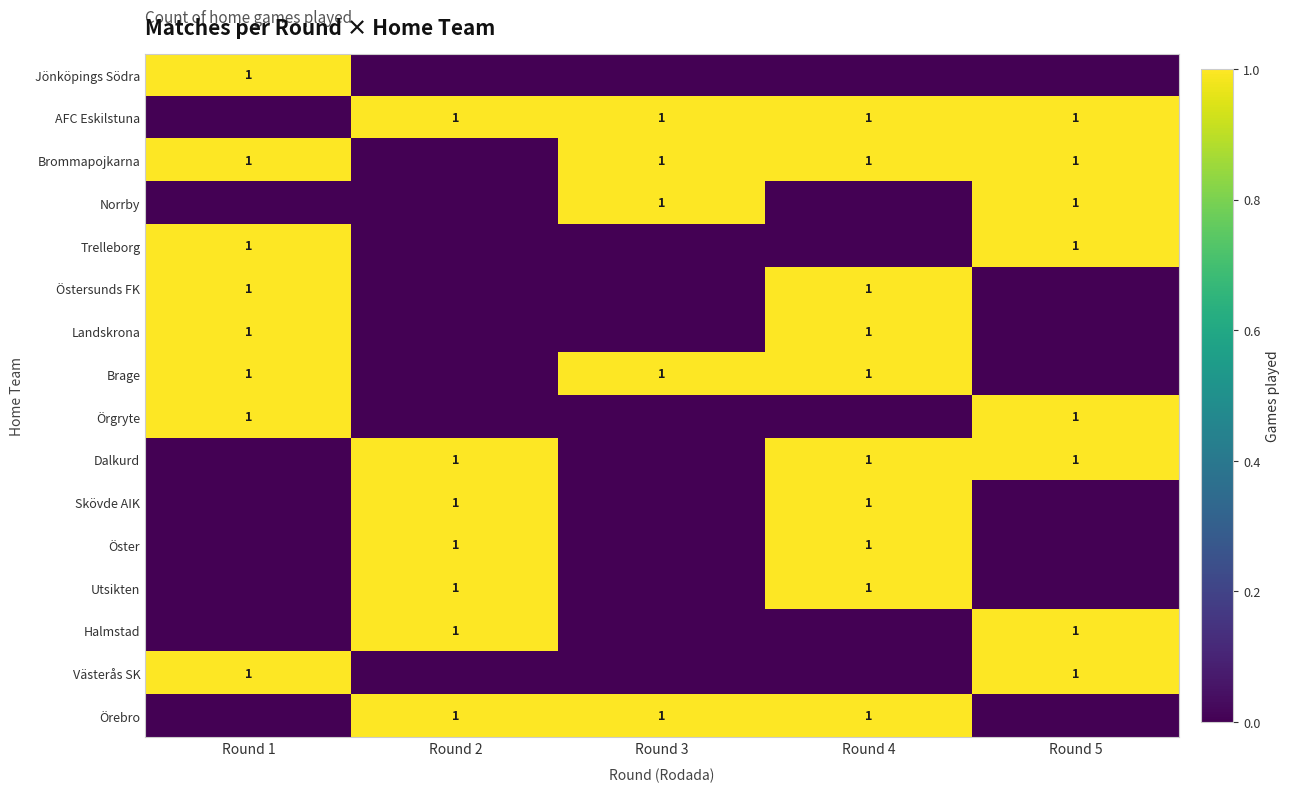

The Dalkurd series shows 1 at Round 2. True or false?

True